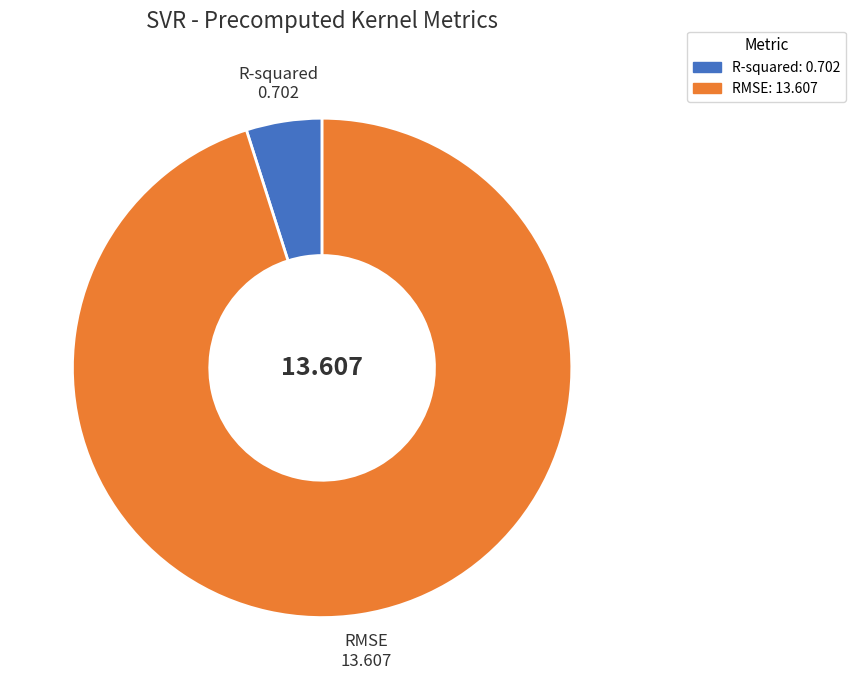

Does any single category account for the majority?

Yes